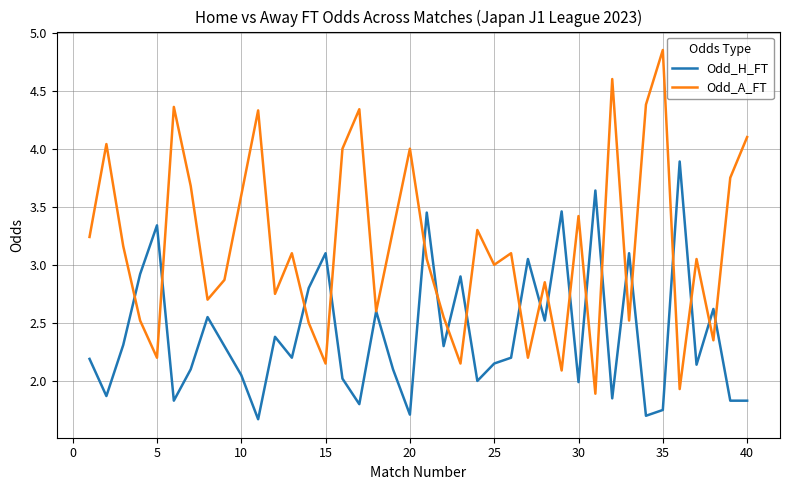

How many interior local peaks does the Odd_H_FT series have?

13